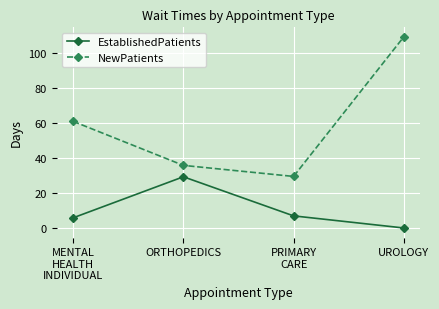

What is the difference between the highest and lowest values at ORTHOPEDICS?

6.5